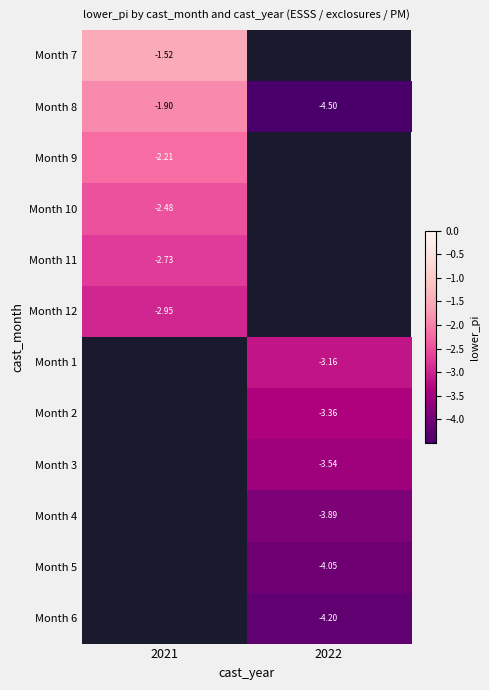

The Month 10 series shows -3.3 at 2021. True or false?

False